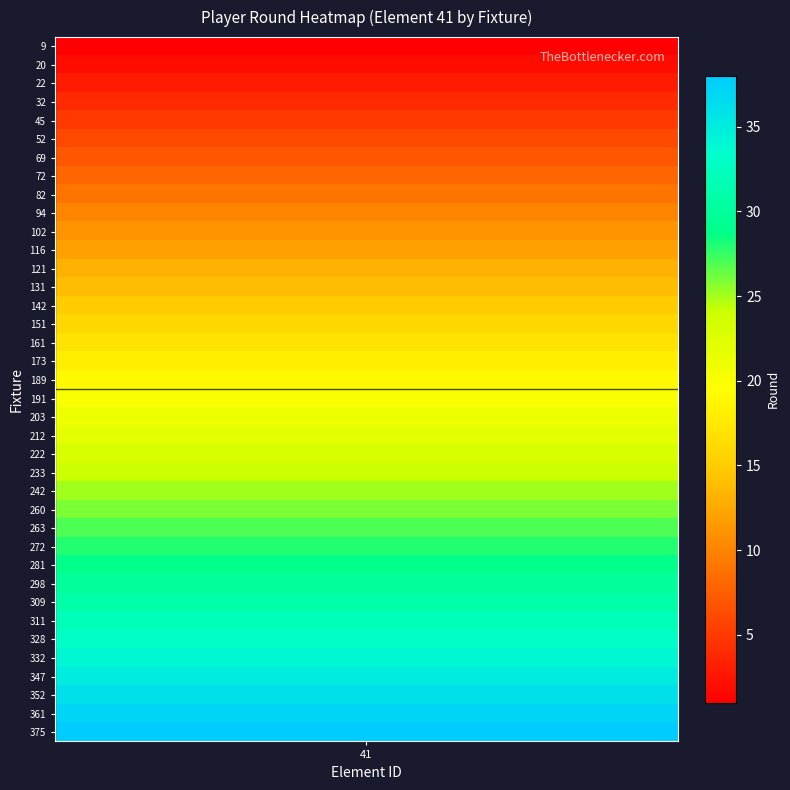

Is it true that the value at 309 is 42?

False